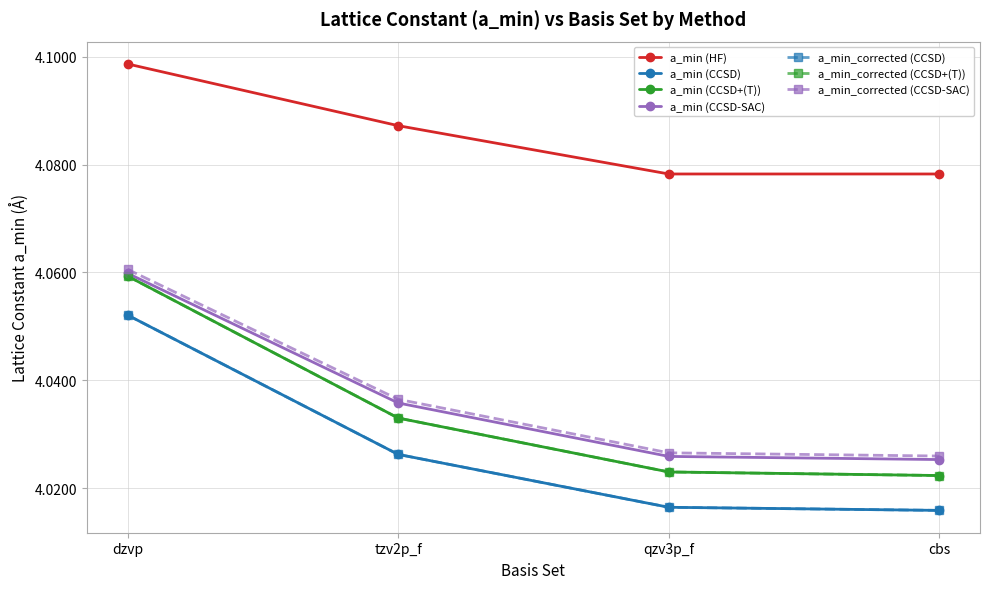

How many a_min_corrected (CCSD-SAC) values are between 4 and 5?

4